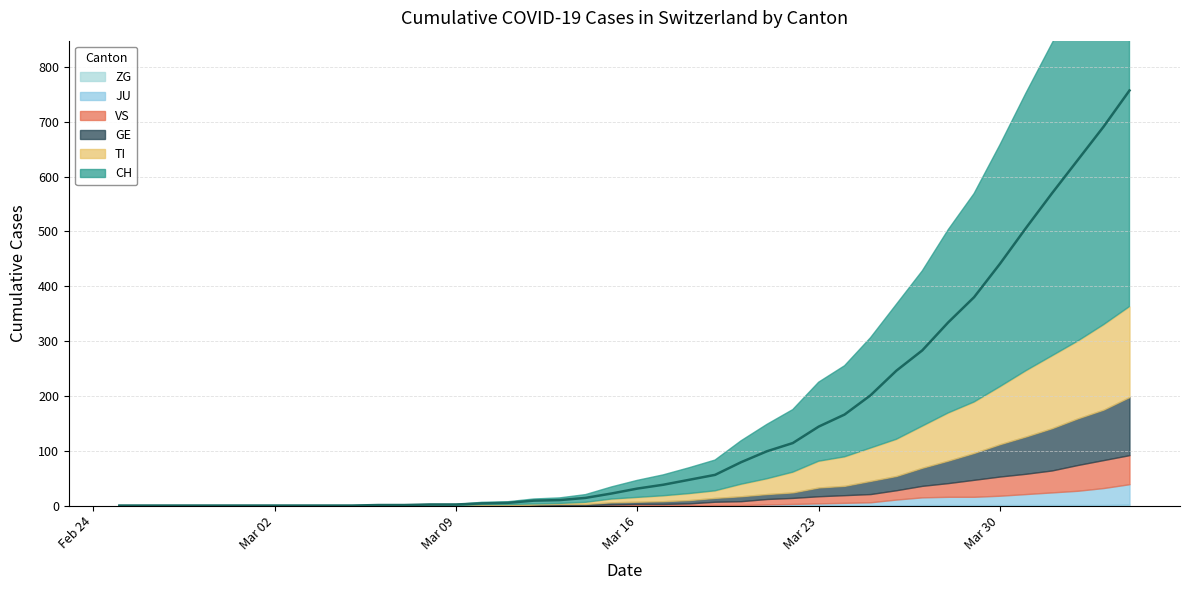

At which category is the sum across all series the highest?

39